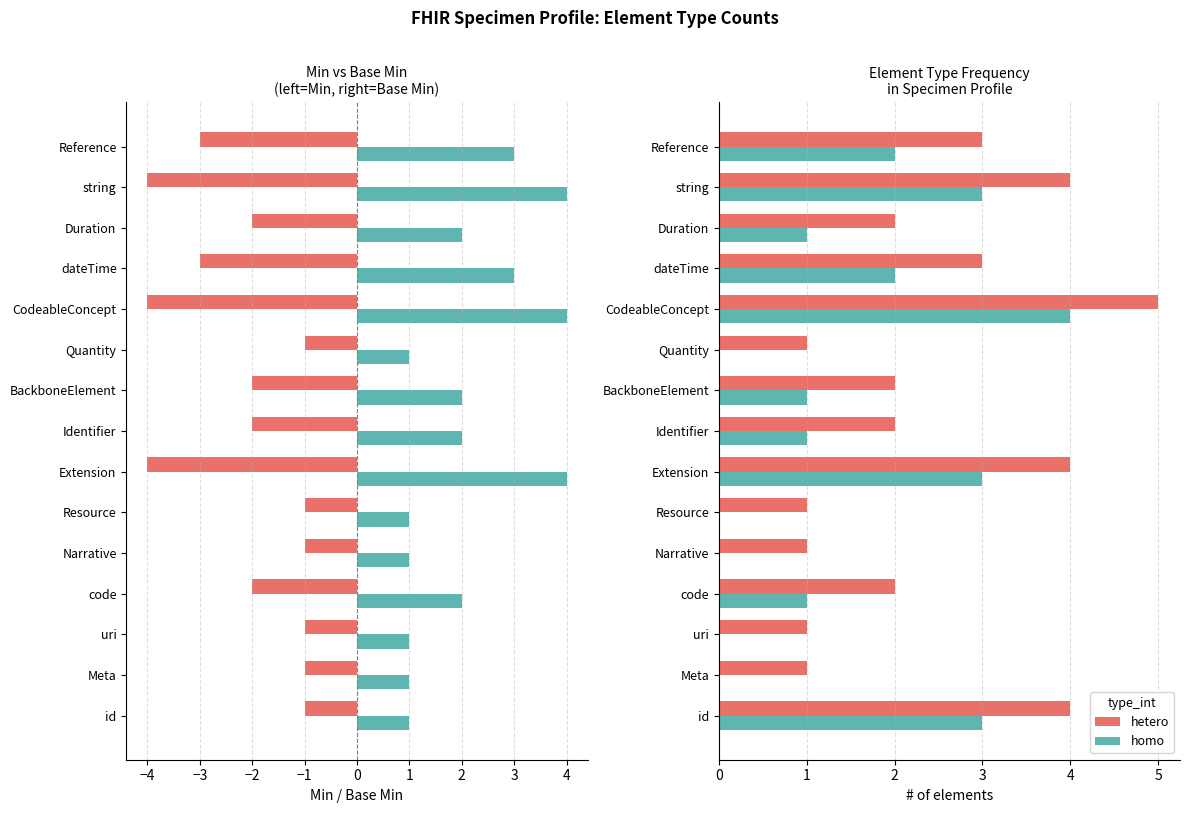

The value of hetero at dateTime is 4. True or false?

False